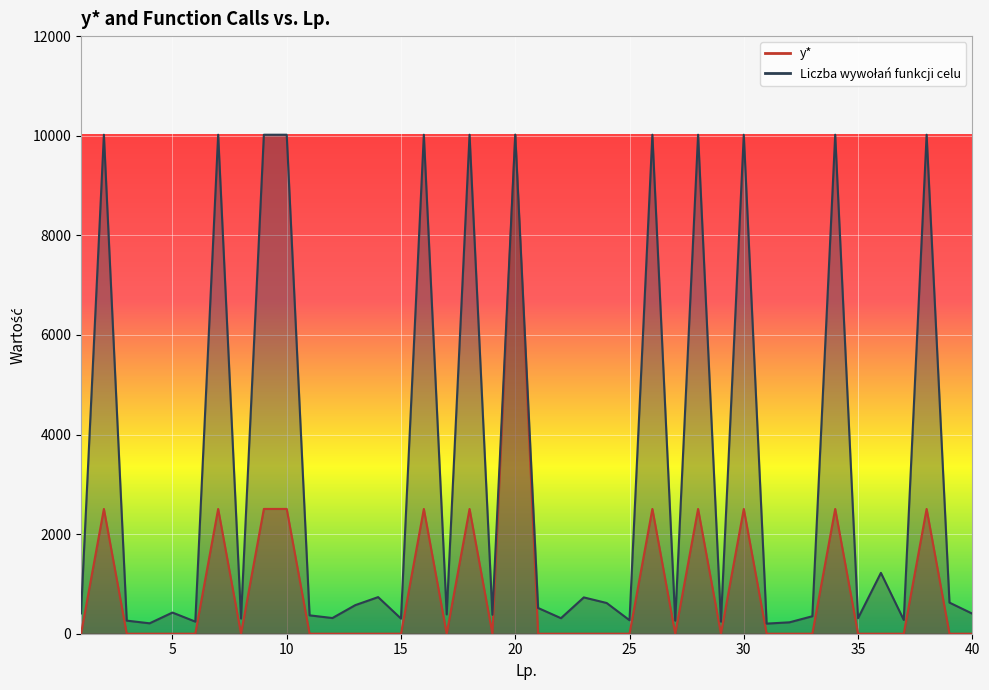

What is the spread (max minus min) of values at 13?

573.8